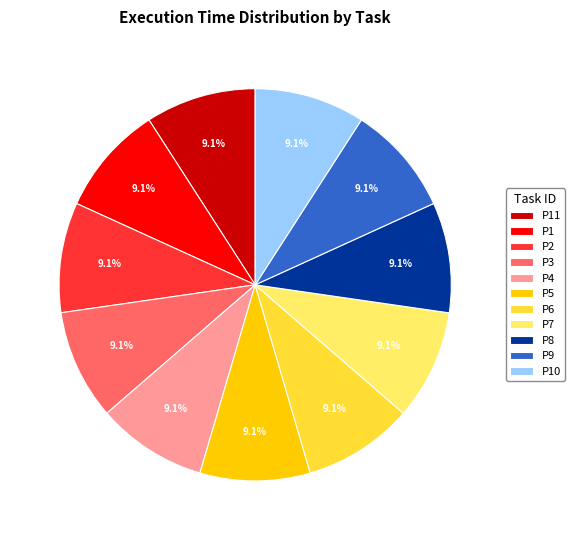

Count the number of slices in the pie.

11